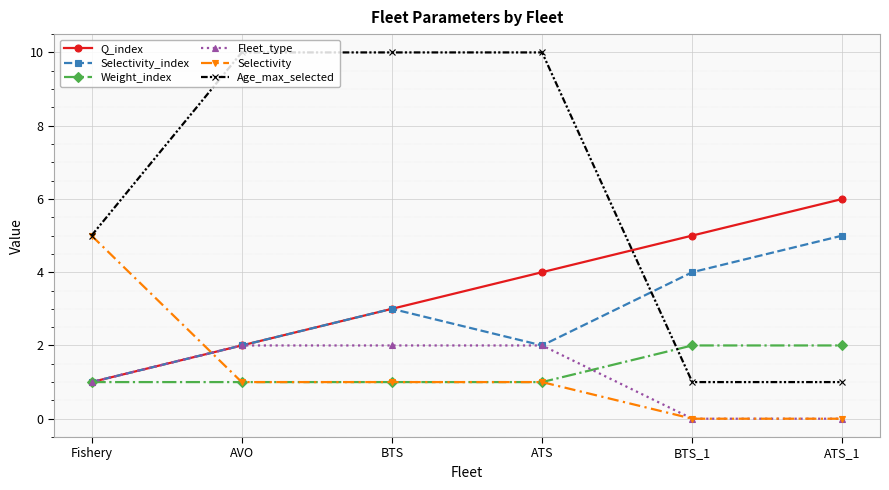

Rank the categories by Q_index value from highest to lowest.

ATS_1, BTS_1, ATS, BTS, AVO, Fishery